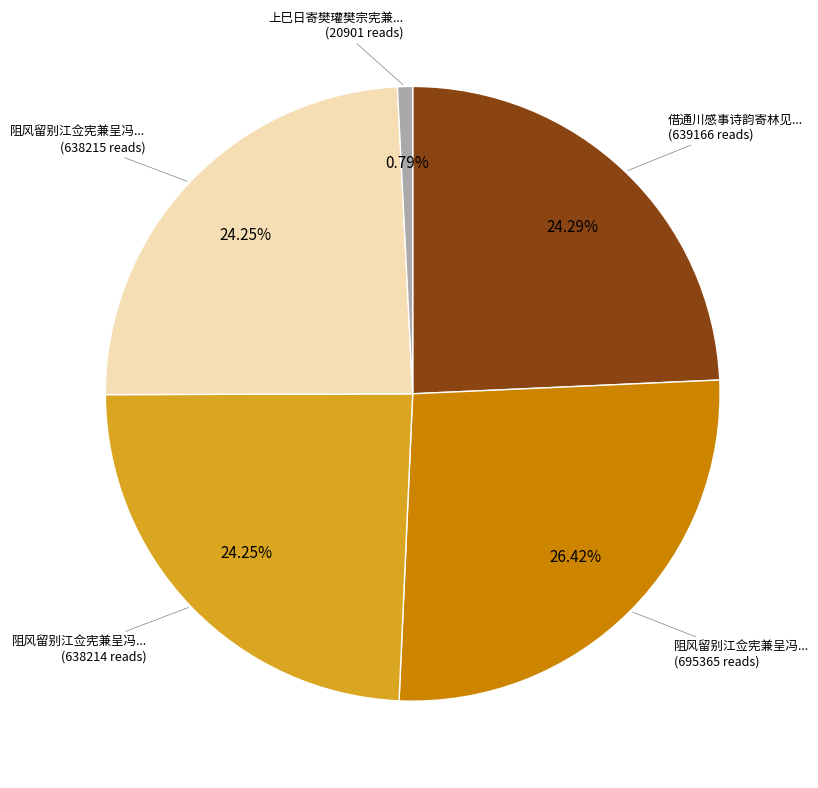

Does any single category account for the majority?

No